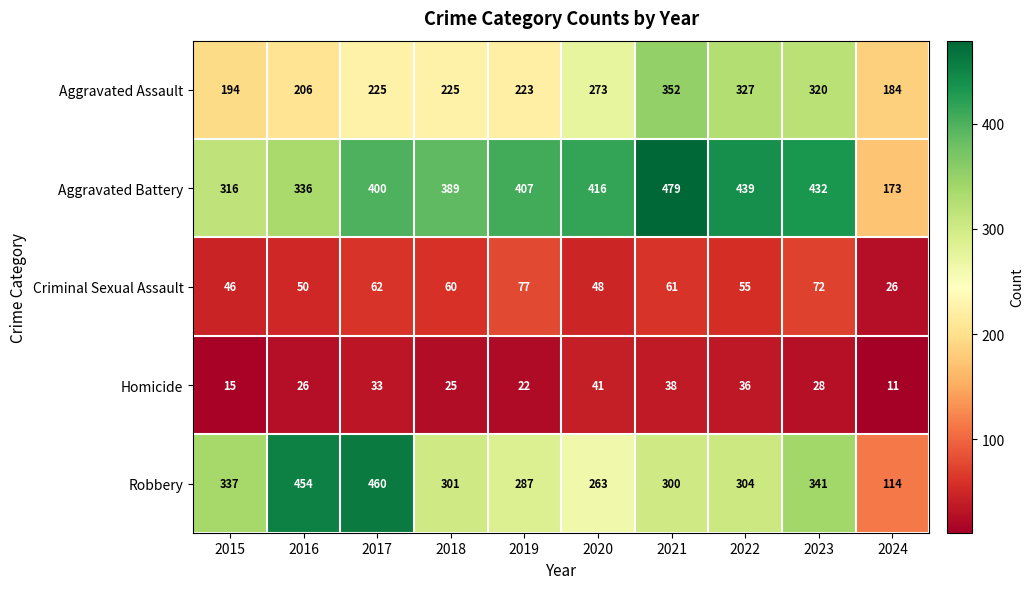

Count the number of categories in the chart.

10